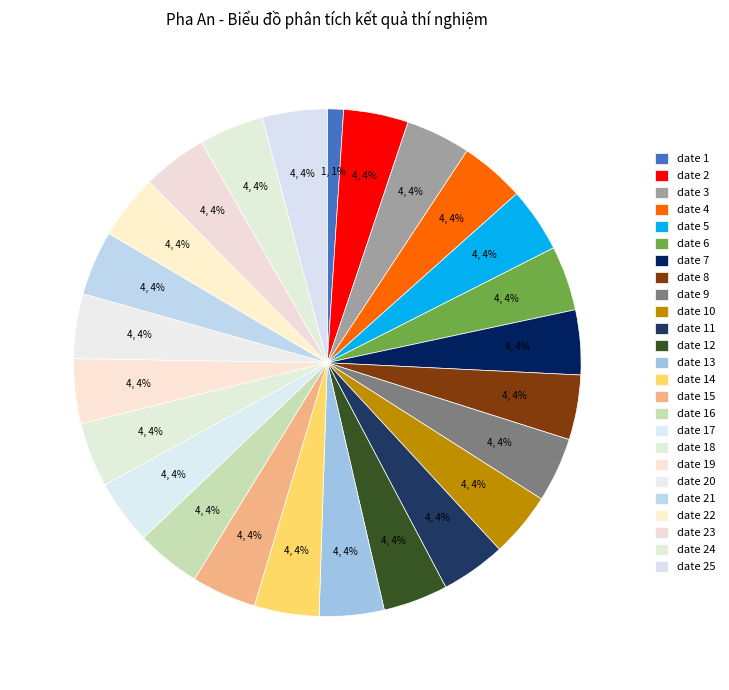

To the nearest percent, what portion does date 10 represent?

4%